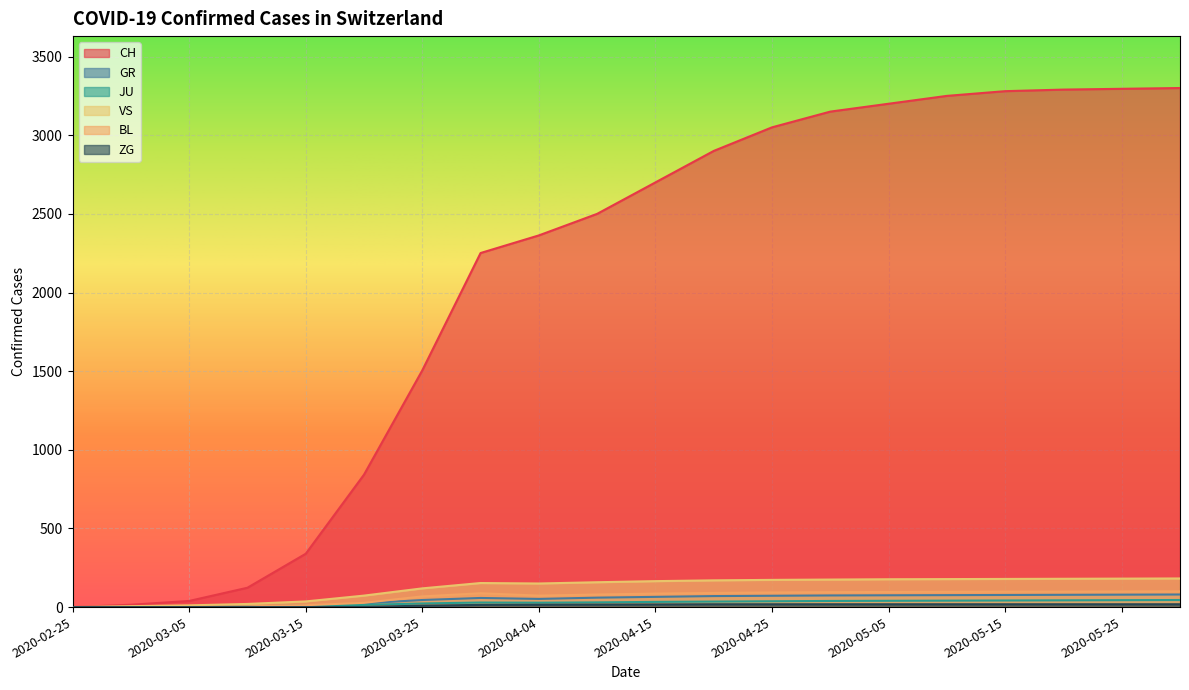

How many positive values does the ZG series have?

15